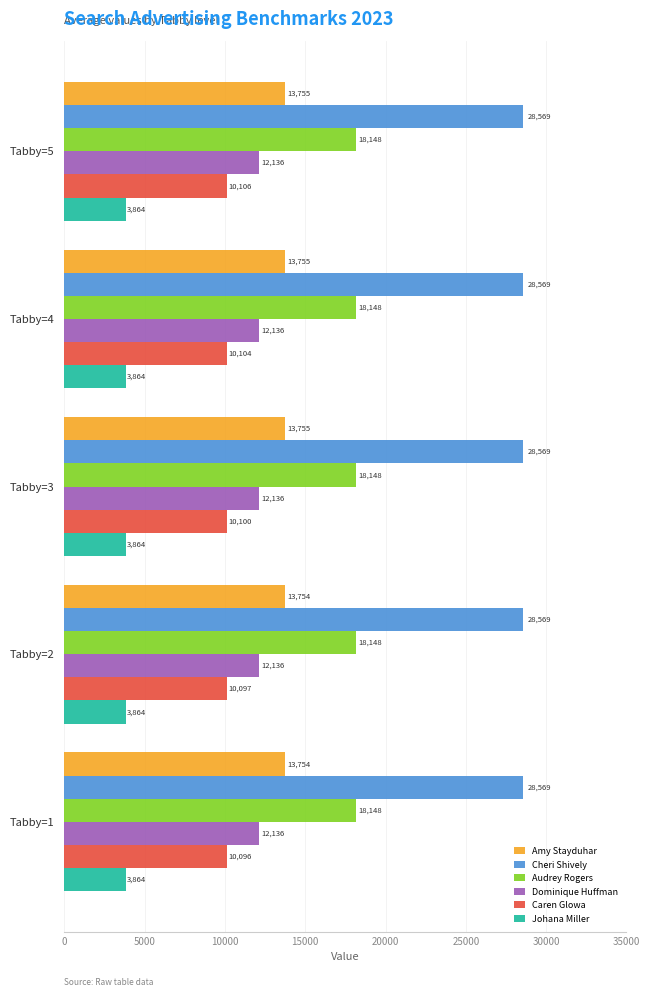

At Tabby=2, list the series in order from smallest to largest.

Johana Miller, Caren Glowa, Dominique Huffman, Amy Stayduhar, Audrey Rogers, Cheri Shively